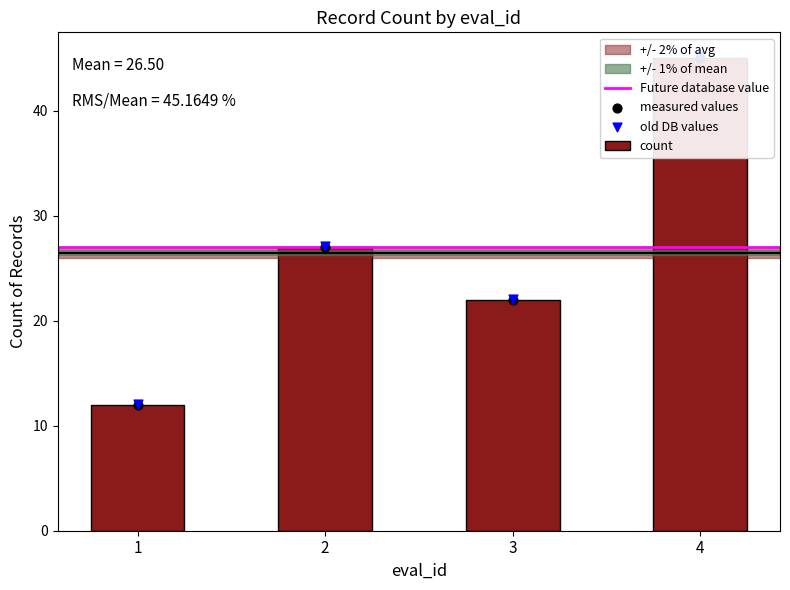

What is the change in value from 2 to 3?

-5